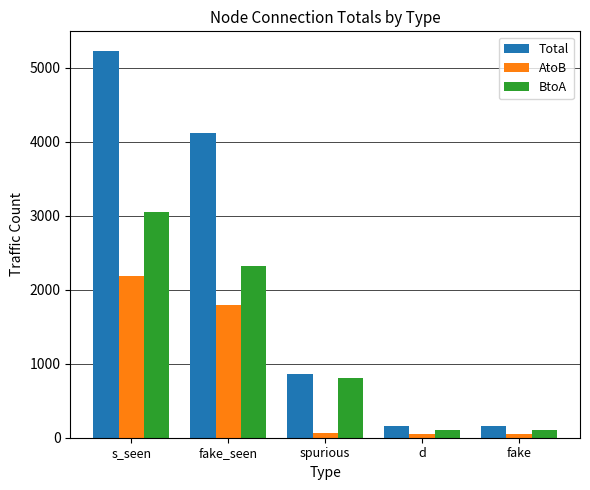

What is the total value across all series at s_seen?

10456